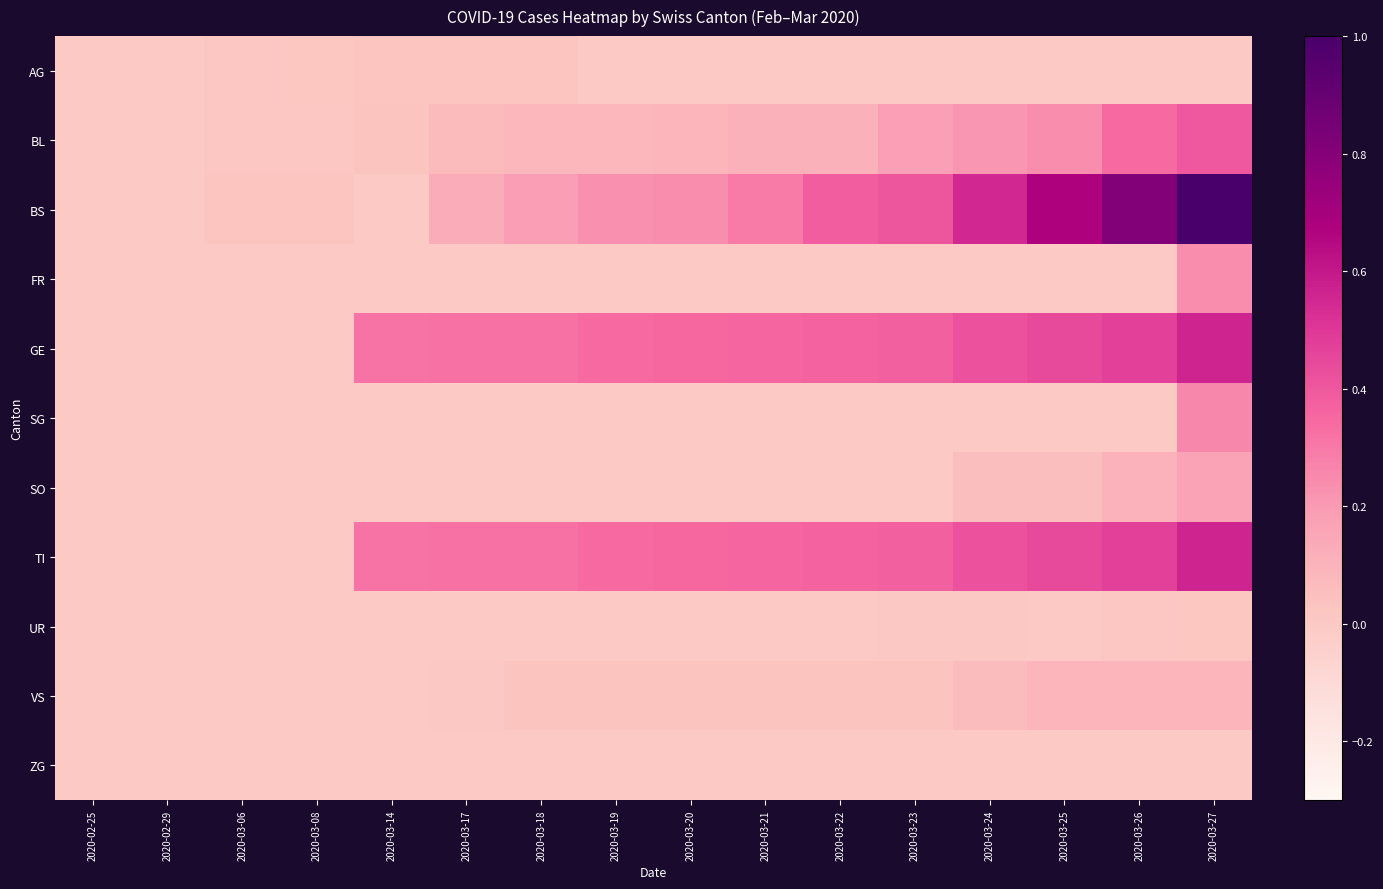

Reading left to right, transcribe all the data shown in this chart.

AG: 2020-02-25=0.0	2020-02-29=0.0	2020-03-06=0.0	2020-03-08=0.0	2020-03-14=0.0	2020-03-17=0.0	2020-03-18=0.0	2020-03-19=0.0	2020-03-20=0.0	2020-03-21=0.0	2020-03-22=0.0	2020-03-23=0.0	2020-03-24=0.0	2020-03-25=0.0	2020-03-26=0.0	2020-03-27=0.0
BL: 2020-02-25=0.0	2020-02-29=0.0	2020-03-06=0.0	2020-03-08=0.0	2020-03-14=0.0	2020-03-17=0.1	2020-03-18=0.1	2020-03-19=0.1	2020-03-20=0.1	2020-03-21=0.1	2020-03-22=0.1	2020-03-23=0.2	2020-03-24=0.2	2020-03-25=0.2	2020-03-26=0.3	2020-03-27=0.4
BS: 2020-02-25=0.0	2020-02-29=0.0	2020-03-06=0.0	2020-03-08=0.0	2020-03-14=0.0	2020-03-17=0.1	2020-03-18=0.2	2020-03-19=0.2	2020-03-20=0.2	2020-03-21=0.3	2020-03-22=0.4	2020-03-23=0.4	2020-03-24=0.5	2020-03-25=0.7	2020-03-26=0.8	2020-03-27=1.0
FR: 2020-02-25=0.0	2020-02-29=0.0	2020-03-06=0.0	2020-03-08=0.0	2020-03-14=0.0	2020-03-17=0.0	2020-03-18=0.0	2020-03-19=0.0	2020-03-20=0.0	2020-03-21=0.0	2020-03-22=0.0	2020-03-23=0.0	2020-03-24=0.0	2020-03-25=0.0	2020-03-26=0.0	2020-03-27=0.2
GE: 2020-02-25=0.0	2020-02-29=0.0	2020-03-06=0.0	2020-03-08=0.0	2020-03-14=0.3	2020-03-17=0.3	2020-03-18=0.3	2020-03-19=0.3	2020-03-20=0.4	2020-03-21=0.4	2020-03-22=0.4	2020-03-23=0.4	2020-03-24=0.4	2020-03-25=0.4	2020-03-26=0.5	2020-03-27=0.6
SG: 2020-02-25=0.0	2020-02-29=0.0	2020-03-06=0.0	2020-03-08=0.0	2020-03-14=0.0	2020-03-17=0.0	2020-03-18=0.0	2020-03-19=0.0	2020-03-20=0.0	2020-03-21=0.0	2020-03-22=0.0	2020-03-23=0.0	2020-03-24=0.0	2020-03-25=0.0	2020-03-26=0.0	2020-03-27=0.3
SO: 2020-02-25=0.0	2020-02-29=0.0	2020-03-06=0.0	2020-03-08=0.0	2020-03-14=0.0	2020-03-17=0.0	2020-03-18=0.0	2020-03-19=0.0	2020-03-20=0.0	2020-03-21=0.0	2020-03-22=0.0	2020-03-23=0.0	2020-03-24=0.1	2020-03-25=0.1	2020-03-26=0.1	2020-03-27=0.2
TI: 2020-02-25=0.0	2020-02-29=0.0	2020-03-06=0.0	2020-03-08=0.0	2020-03-14=0.3	2020-03-17=0.3	2020-03-18=0.3	2020-03-19=0.3	2020-03-20=0.4	2020-03-21=0.4	2020-03-22=0.4	2020-03-23=0.4	2020-03-24=0.4	2020-03-25=0.4	2020-03-26=0.5	2020-03-27=0.6
UR: 2020-02-25=0.0	2020-02-29=0.0	2020-03-06=0.0	2020-03-08=0.0	2020-03-14=0.0	2020-03-17=0.0	2020-03-18=0.0	2020-03-19=0.0	2020-03-20=0.0	2020-03-21=0.0	2020-03-22=0.0	2020-03-23=0.0	2020-03-24=0.0	2020-03-25=0.0	2020-03-26=0.0	2020-03-27=0.0
VS: 2020-02-25=0.0	2020-02-29=0.0	2020-03-06=0.0	2020-03-08=0.0	2020-03-14=0.0	2020-03-17=0.0	2020-03-18=0.0	2020-03-19=0.0	2020-03-20=0.0	2020-03-21=0.0	2020-03-22=0.0	2020-03-23=0.0	2020-03-24=0.1	2020-03-25=0.1	2020-03-26=0.1	2020-03-27=0.1
ZG: 2020-02-25=0.0	2020-02-29=0.0	2020-03-06=0.0	2020-03-08=0.0	2020-03-14=0.0	2020-03-17=0.0	2020-03-18=0.0	2020-03-19=0.0	2020-03-20=0.0	2020-03-21=0.0	2020-03-22=0.0	2020-03-23=0.0	2020-03-24=0.0	2020-03-25=0.0	2020-03-26=0.0	2020-03-27=0.0